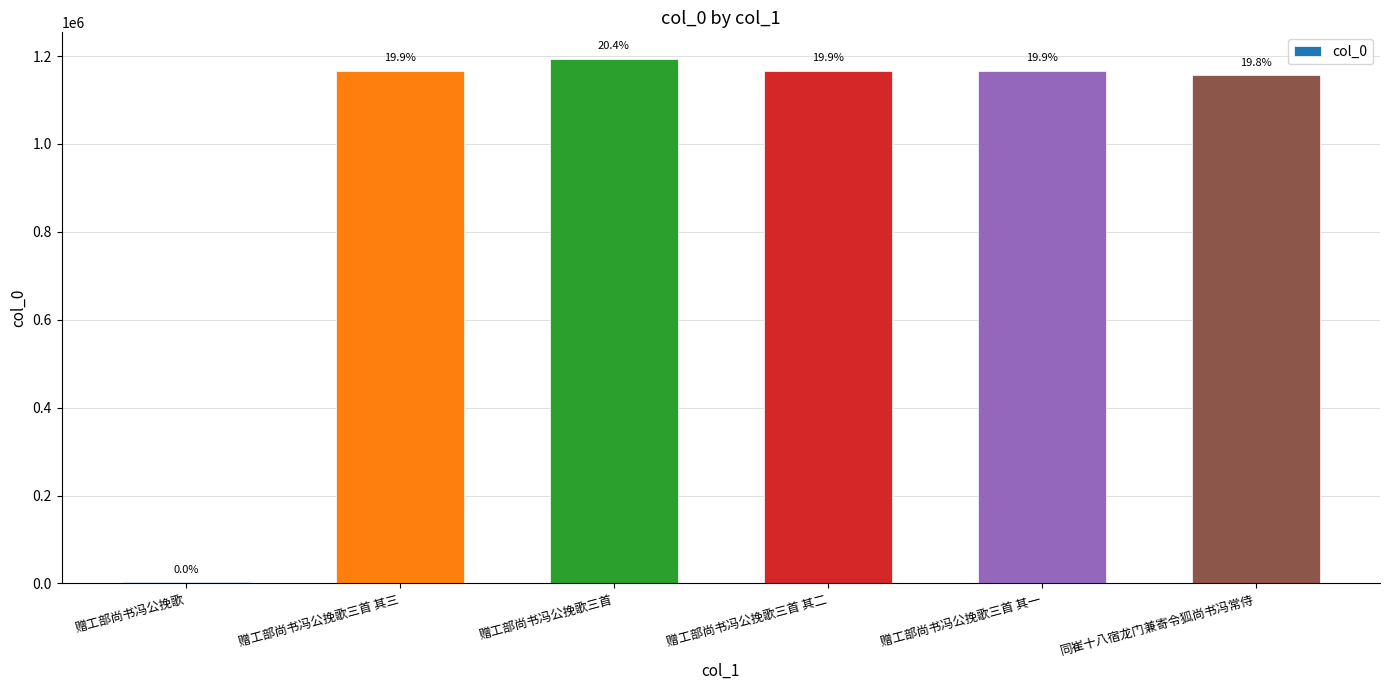

Reading right to left, list all the values displayed in this chart.

同崔十八宿龙门兼寄令狐尚书冯常侍=1155946	赠工部尚书冯公挽歌三首 其一=1166298	赠工部尚书冯公挽歌三首 其二=1166299	赠工部尚书冯公挽歌三首=1194337	赠工部尚书冯公挽歌三首 其三=1166300	赠工部尚书冯公挽歌=2098